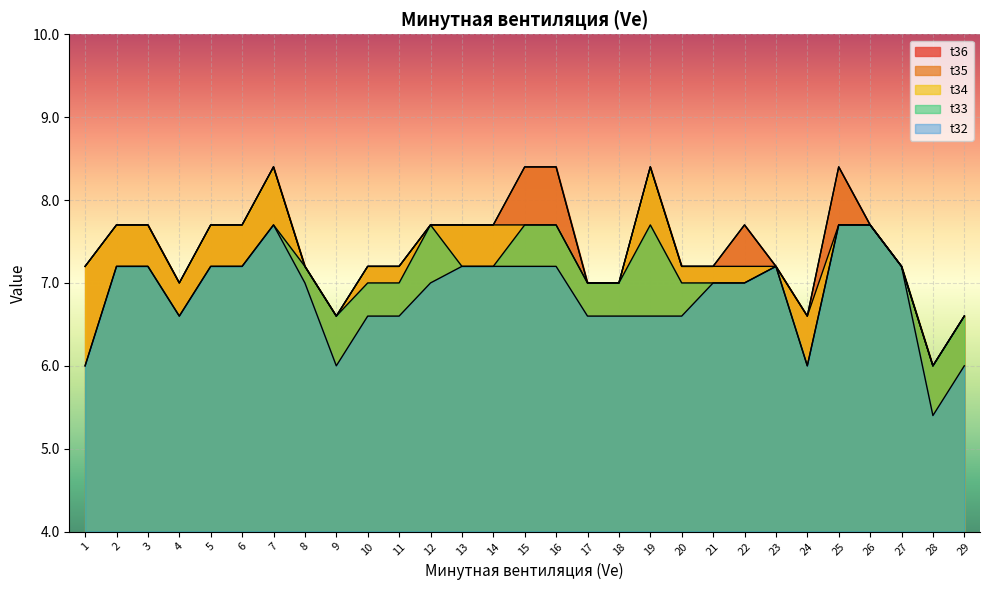

How many interior local peaks does the t32 series have?

2